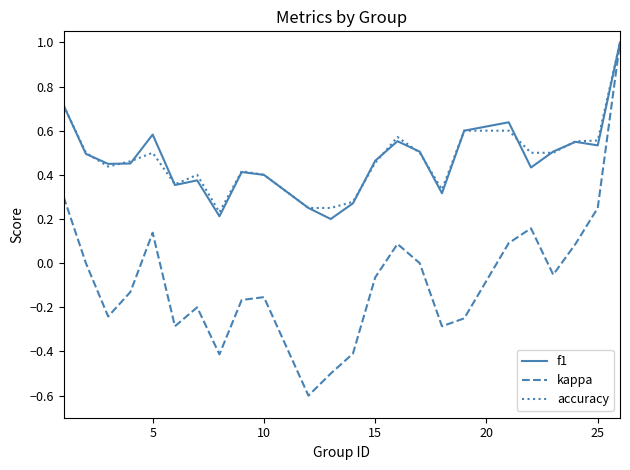

What is the maximum value for accuracy?

1.0